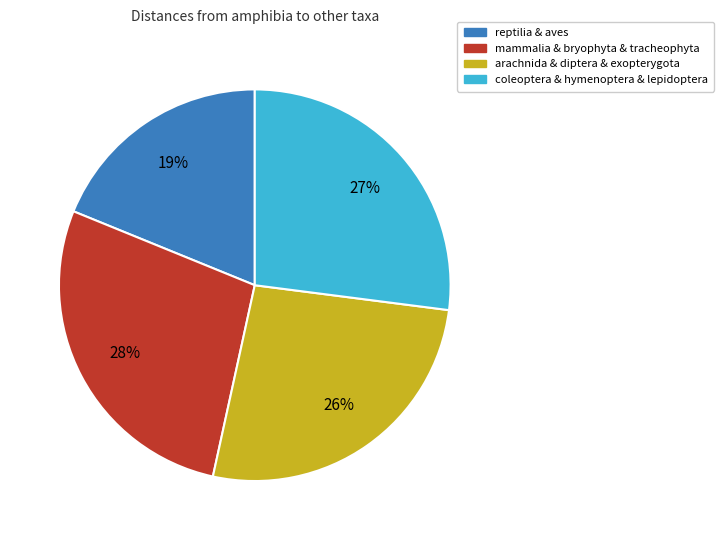

Is there any slice that represents more than half of the pie?

No